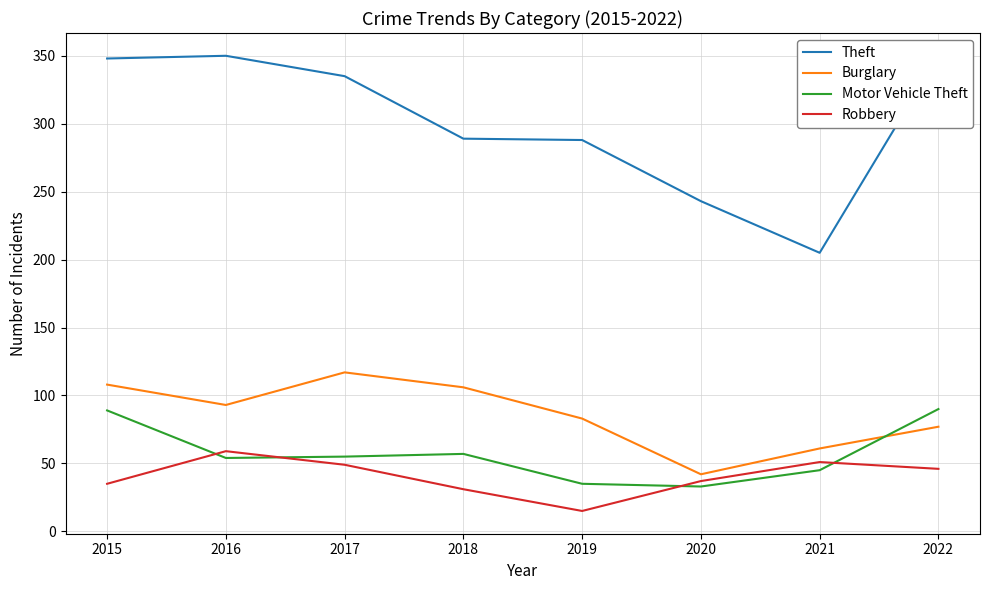

What is the minimum value for Theft?

205